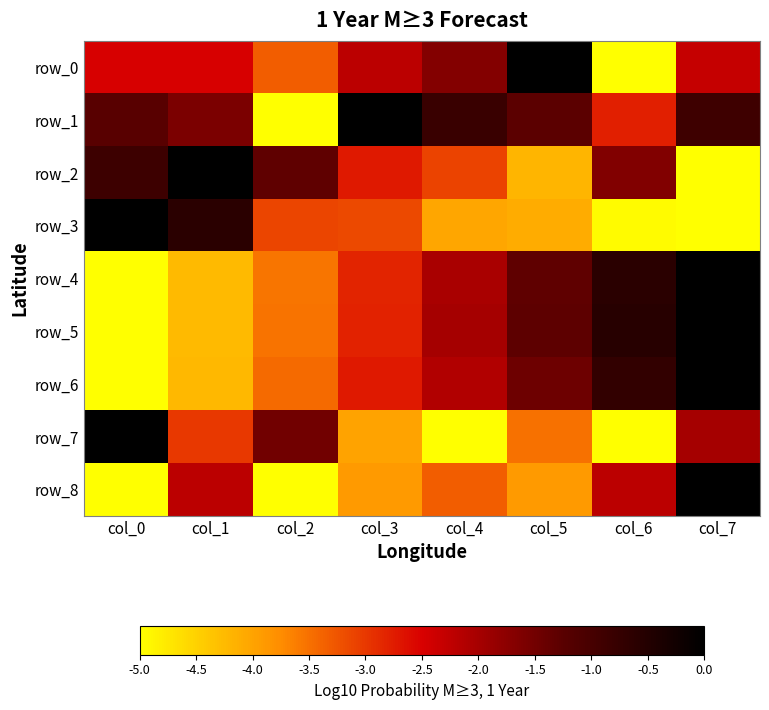

Which series has the largest total across all categories?

row_1